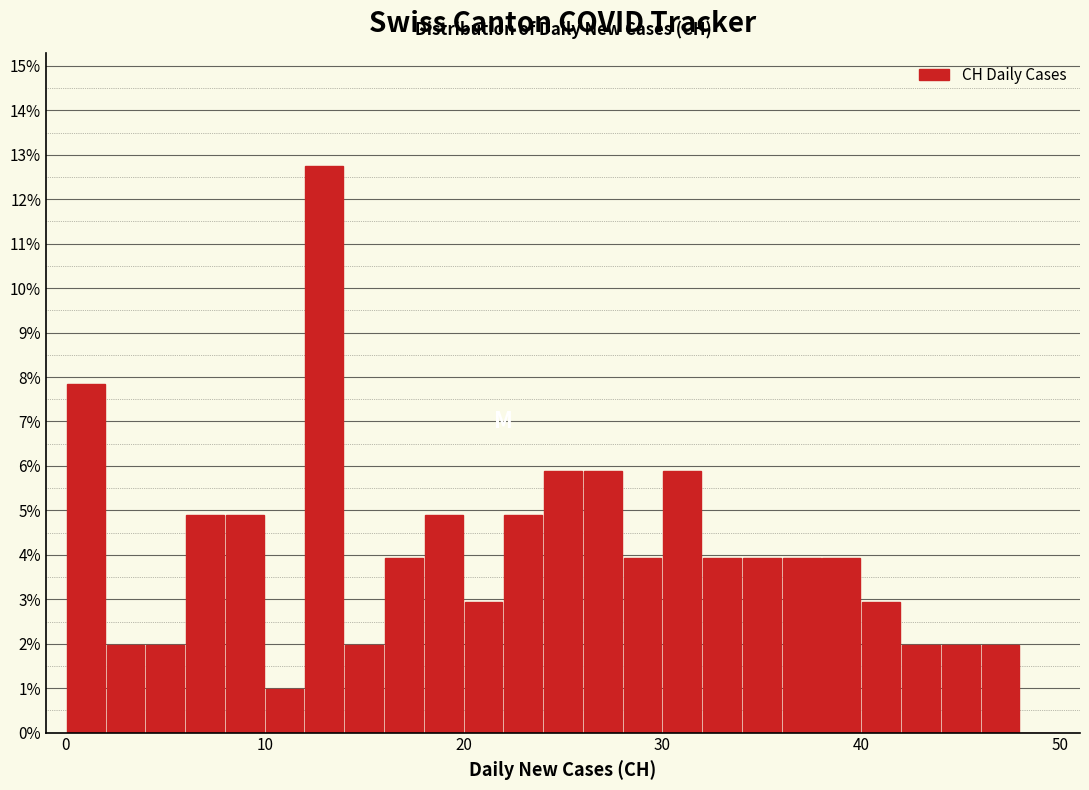

Read against the x-axis, roughly where is the centre of the tallest bar?

13